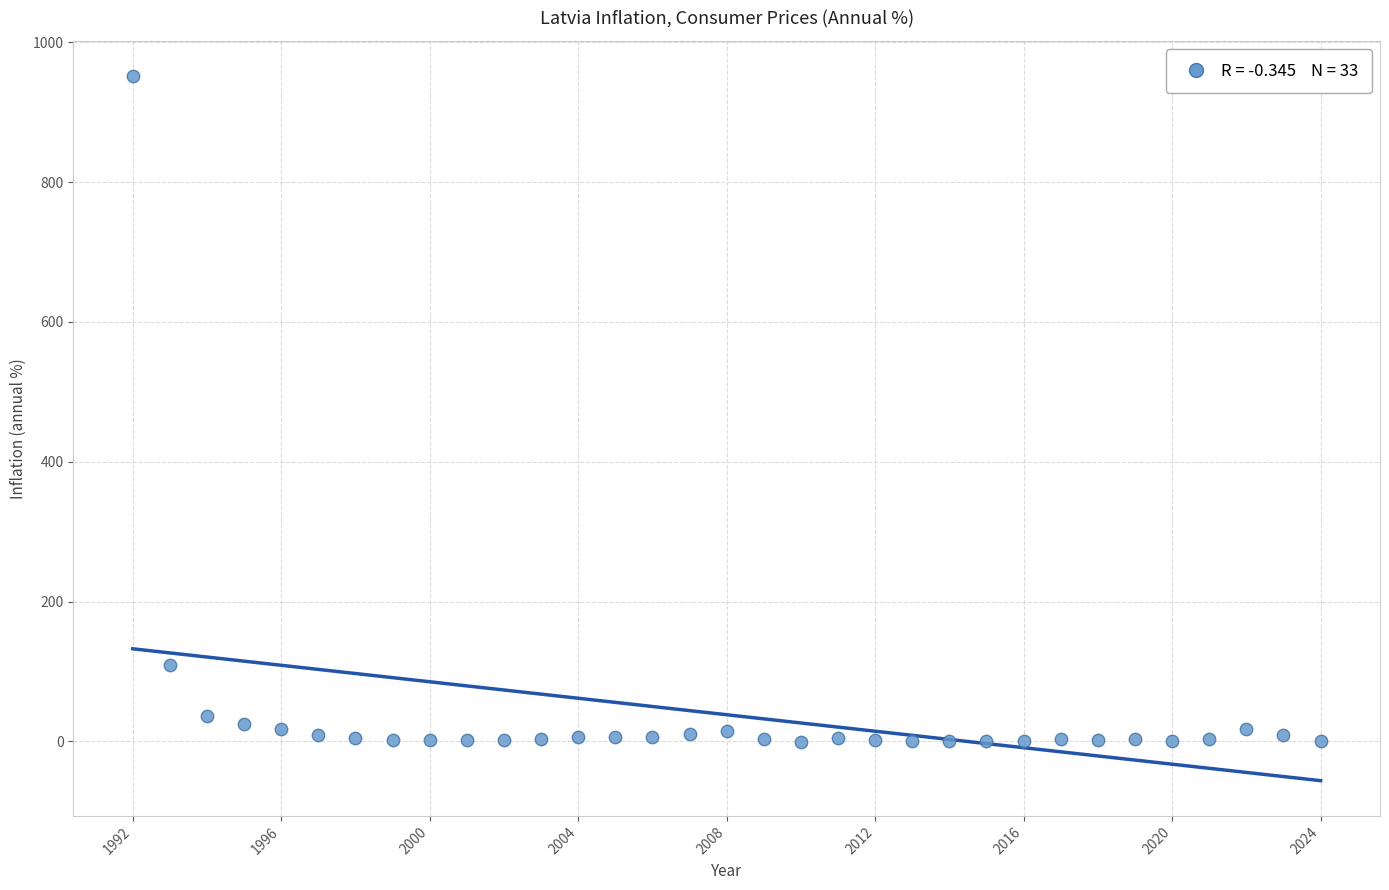

What is the range of X values (max minus min)?

32.0